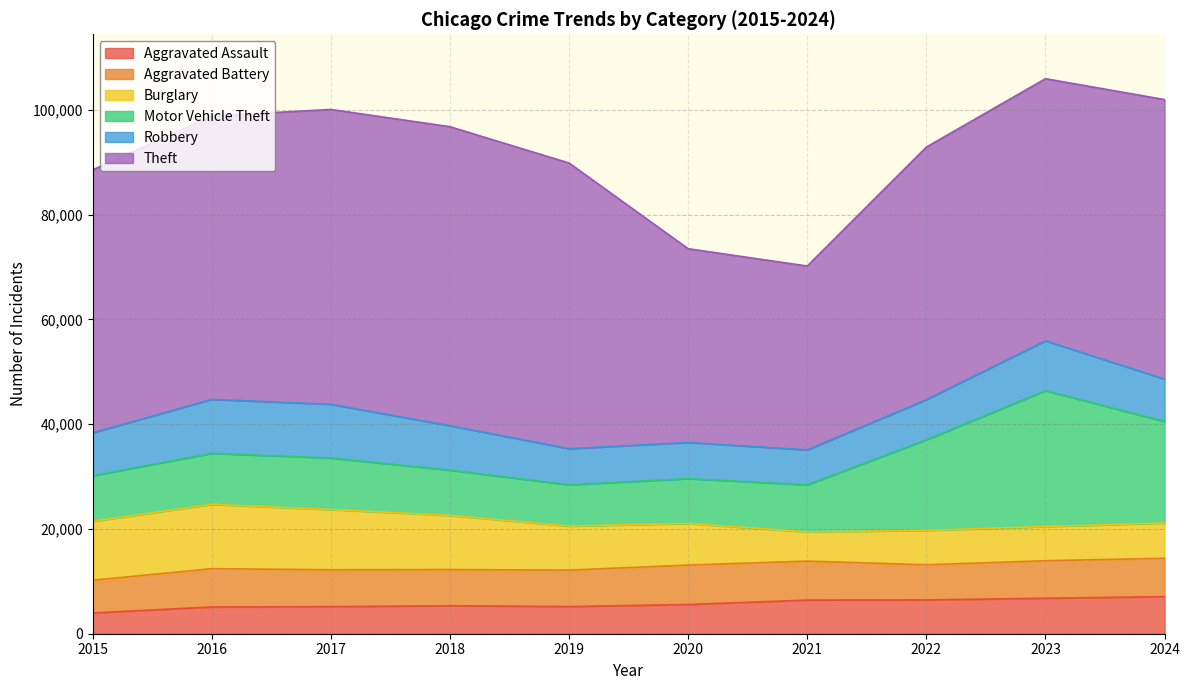

True or false: Motor Vehicle Theft and Aggravated Battery cross at least once.

False